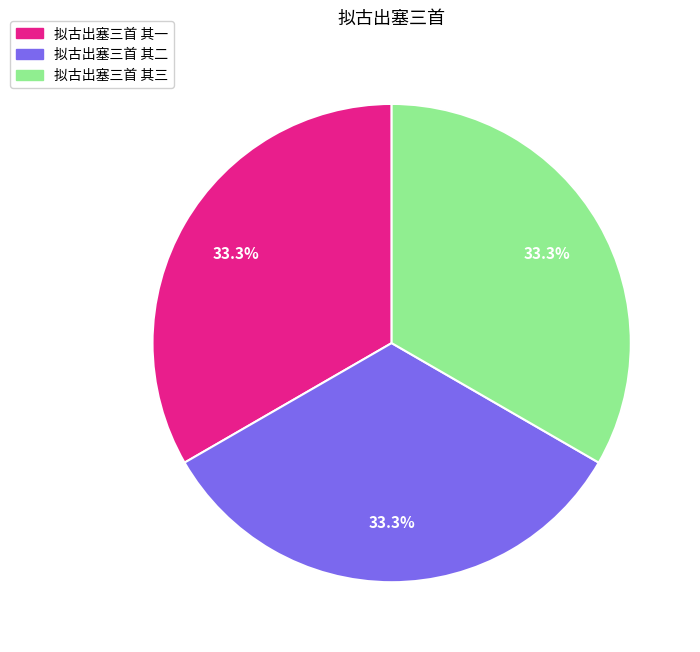

Combined, do 拟古出塞三首 其二 and 拟古出塞三首 其三 account for over 50%?

Yes